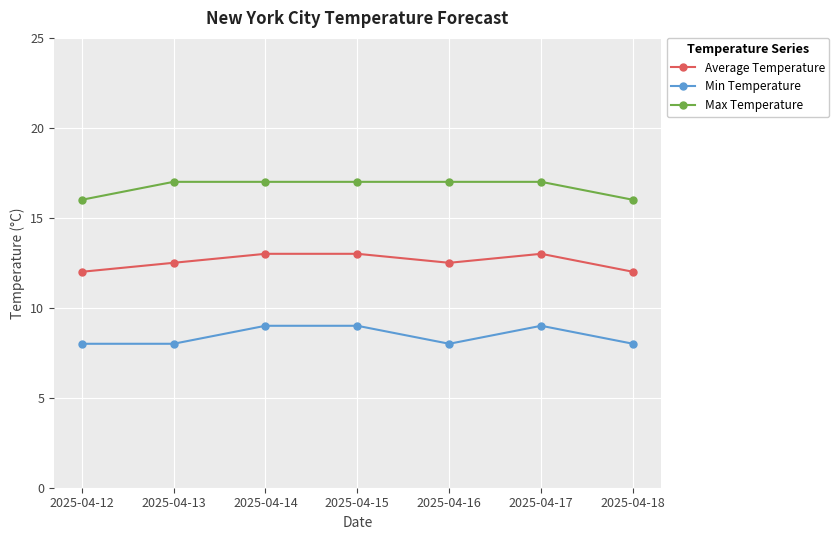

Is this an area chart (filled region under the line)?

No